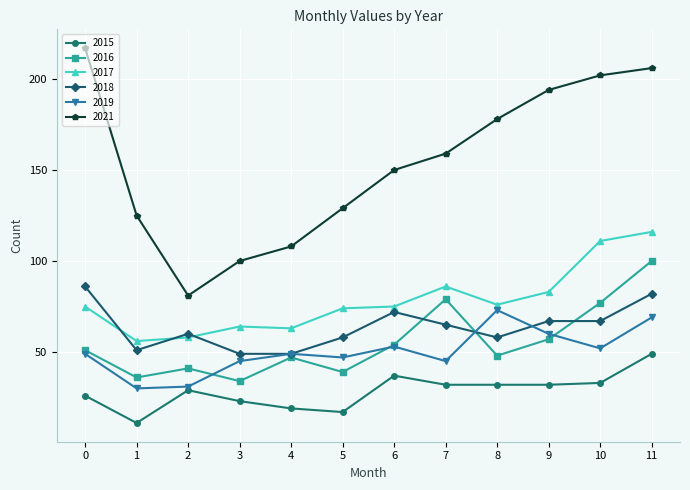

Rank the series by their maximum value, from lowest to highest.

2015, 2019, 2018, 2016, 2017, 2021